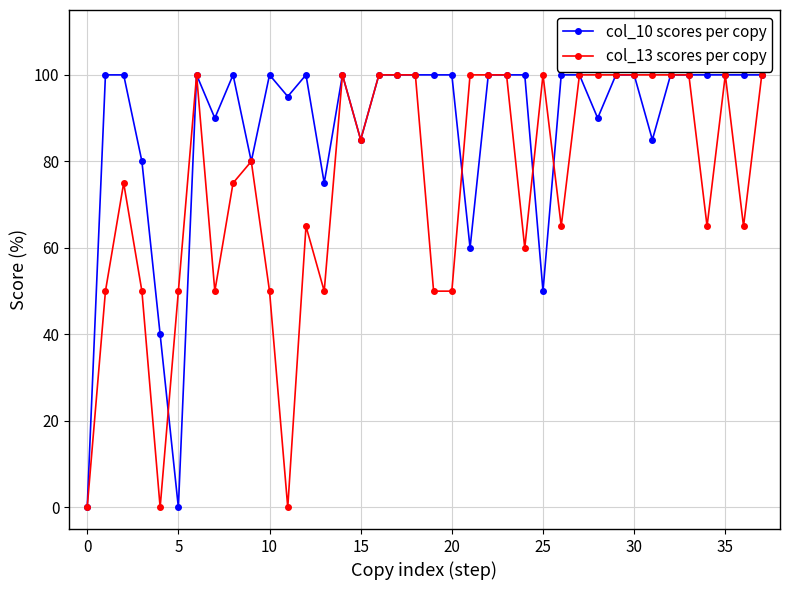

List the series in order of their overall mean, lowest first.

col_13 scores per copy, col_10 scores per copy